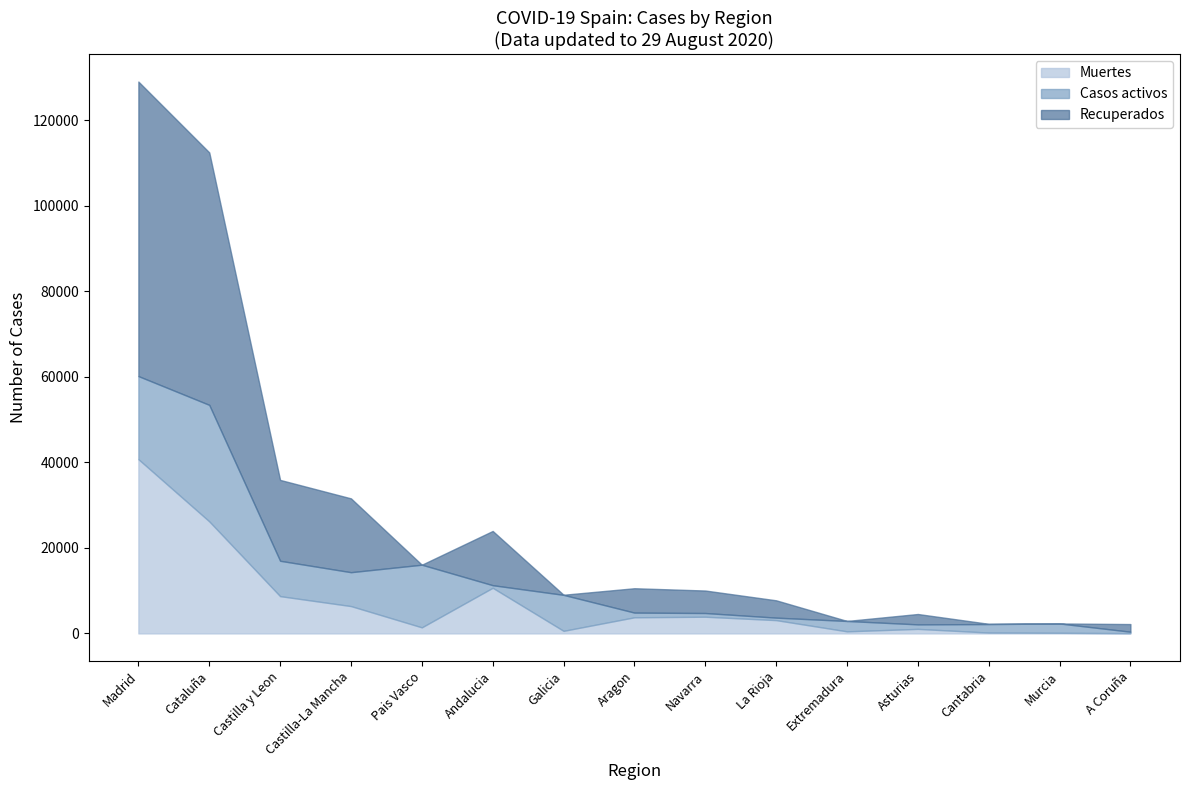

What is the sum of all Casos activos values?

97014